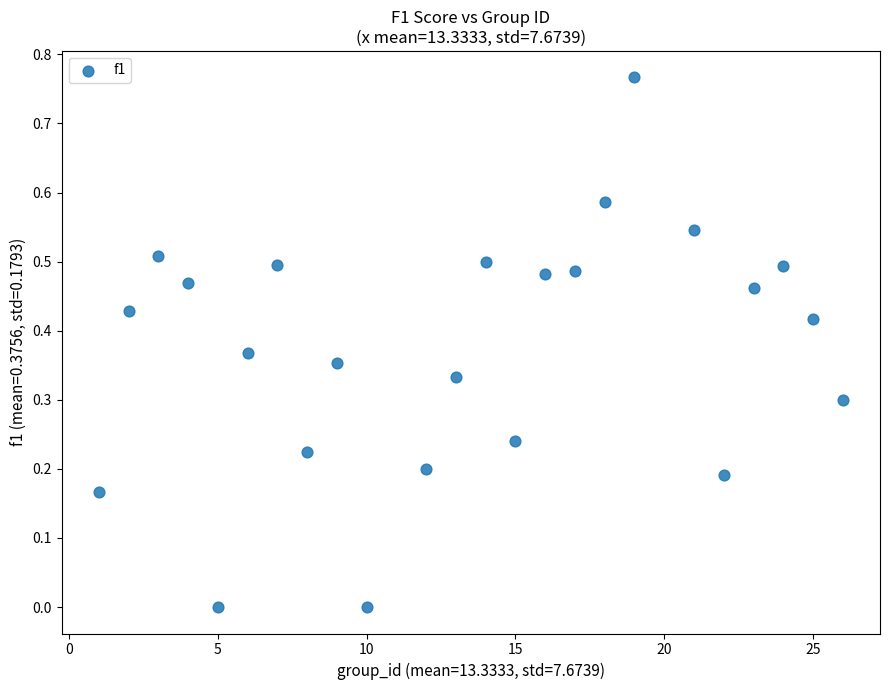

What is the range of X values (max minus min)?

25.0